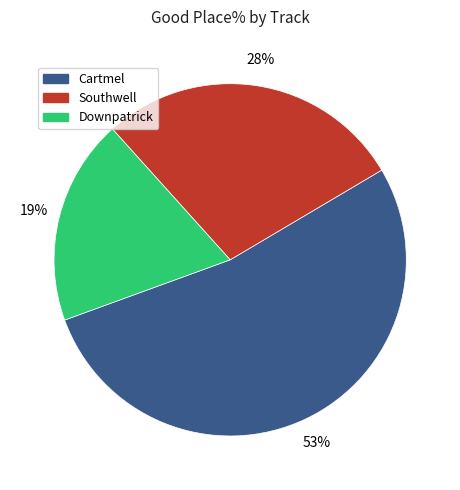

What is the ratio of the value at Southwell to the value at Downpatrick?

1.5